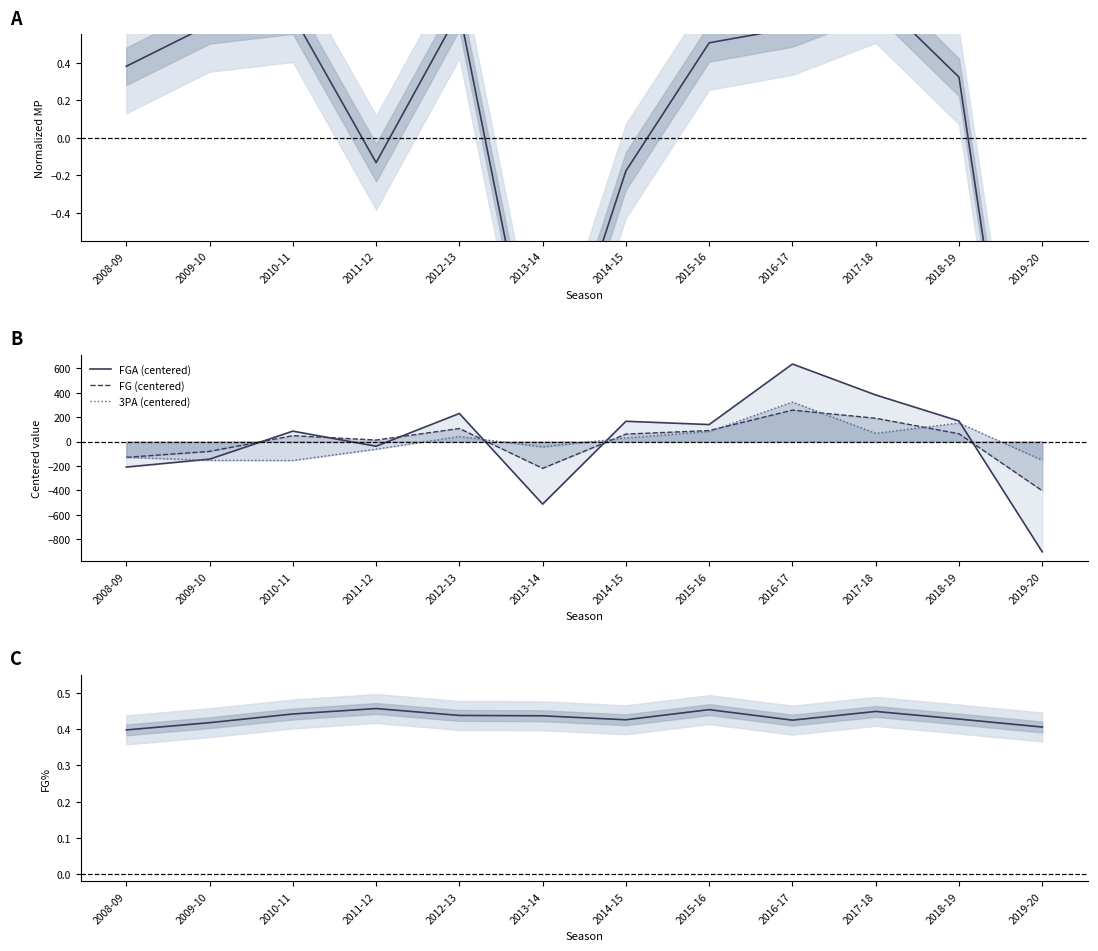

What position from the right is 2016-17?

4